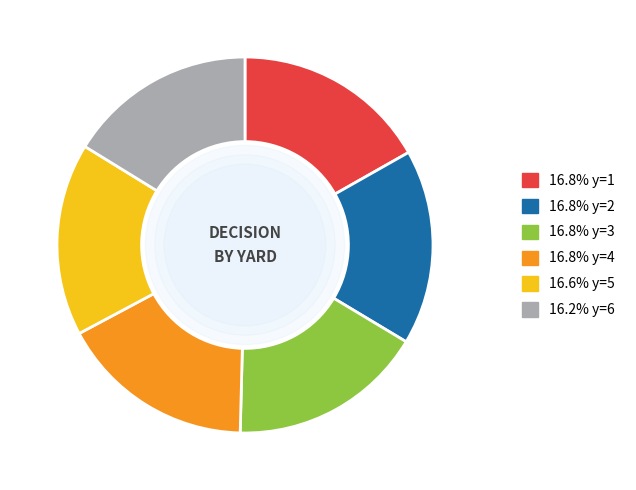

Does any single category account for the majority?

No